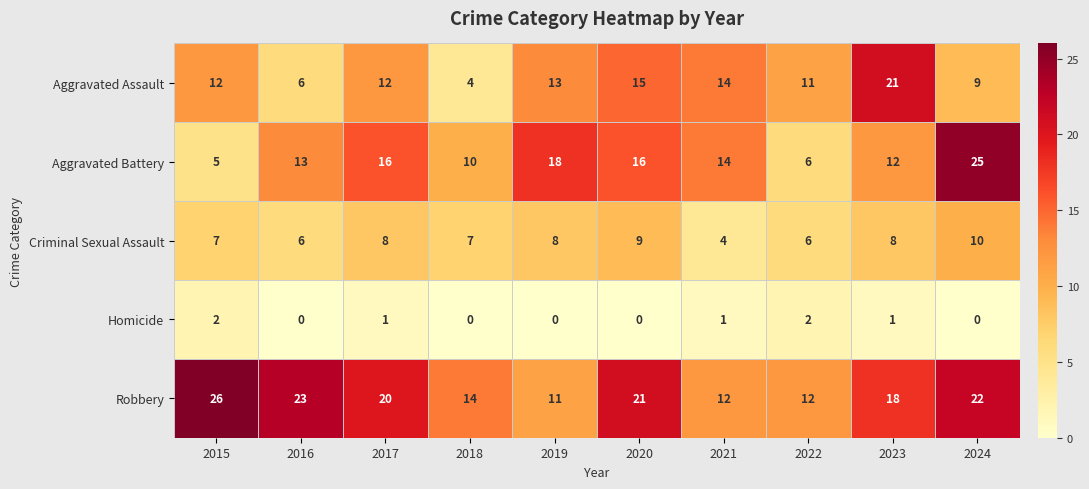

What is the difference between the maximum and second lowest values in the Criminal Sexual Assault series?

4